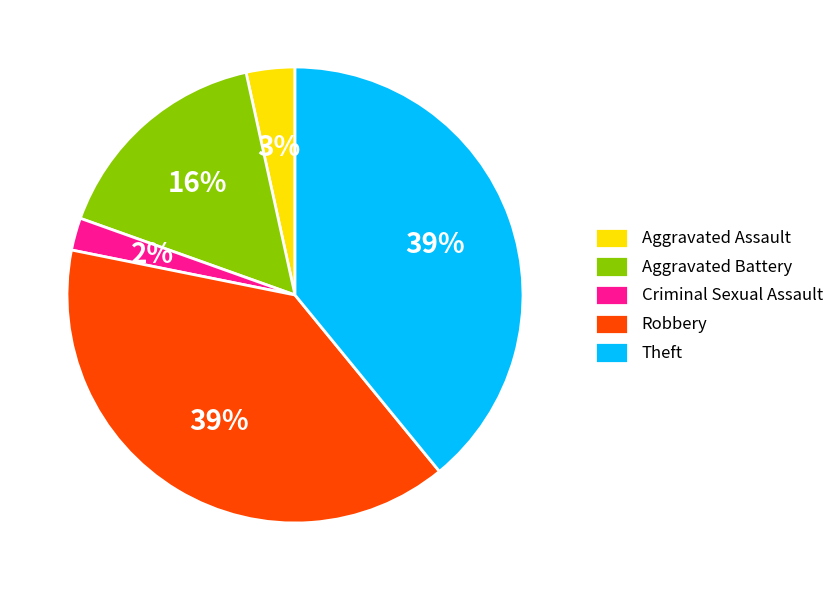

The Aggravated Battery slice represents 24% of the pie. True or false?

False